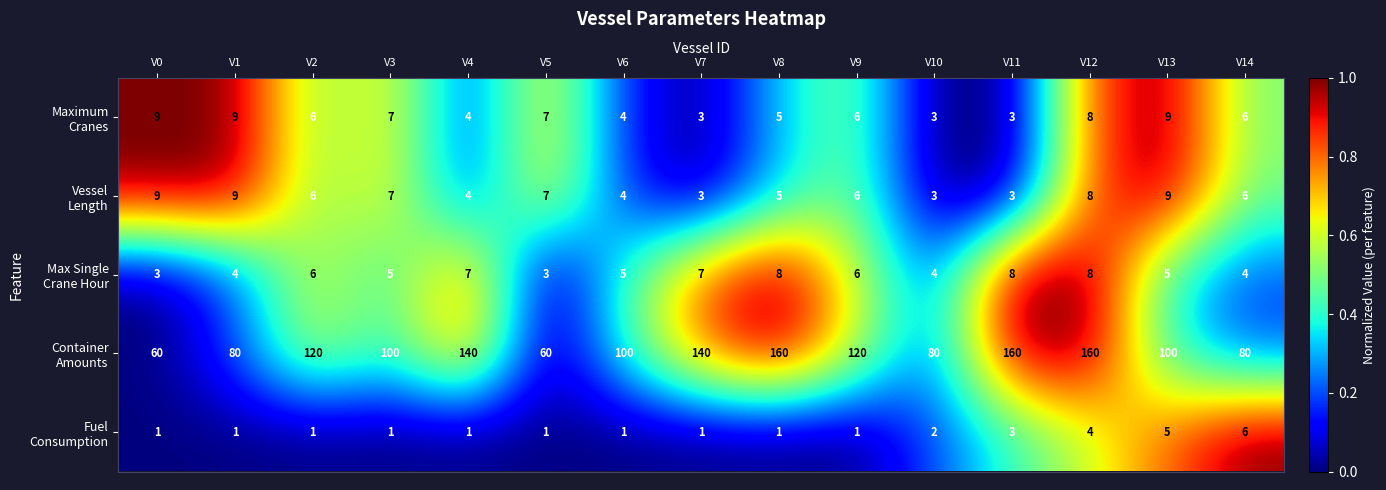

At how many categories does at least one series exceed 2?

15